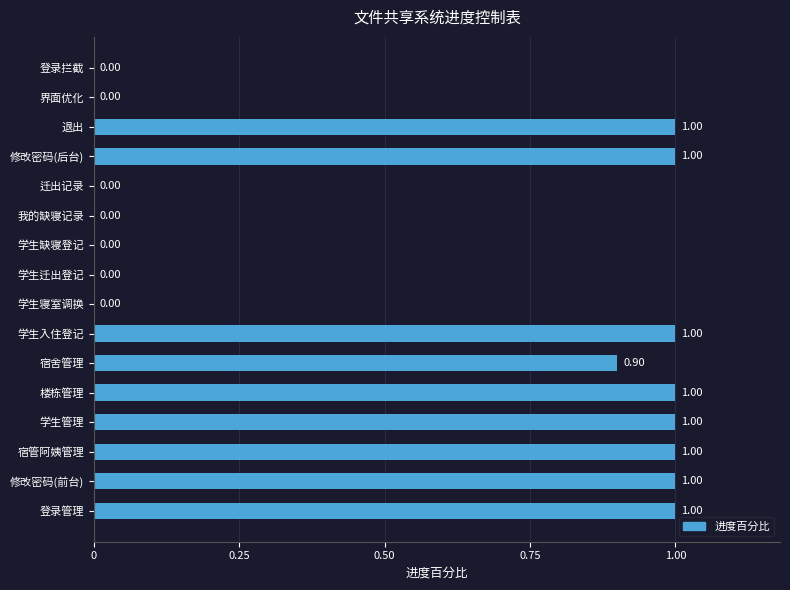

What is the greatest value displayed?

1.0